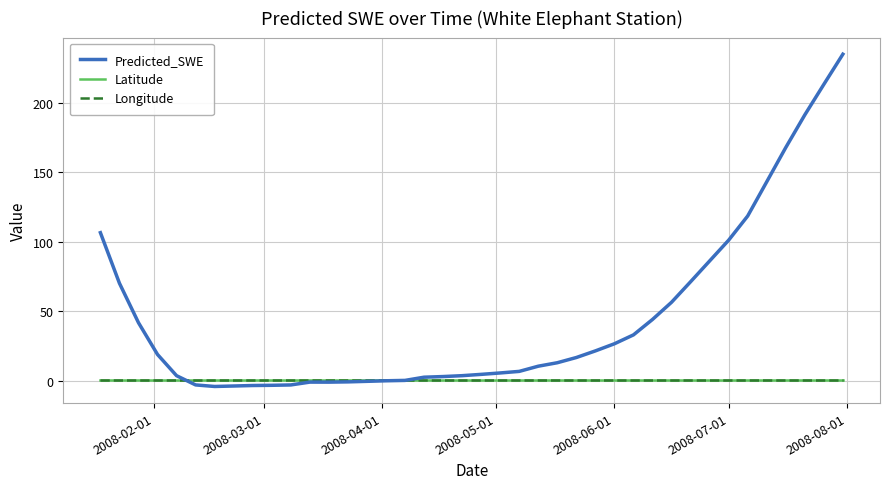

Which series has the largest range (max minus min)?

Predicted_SWE